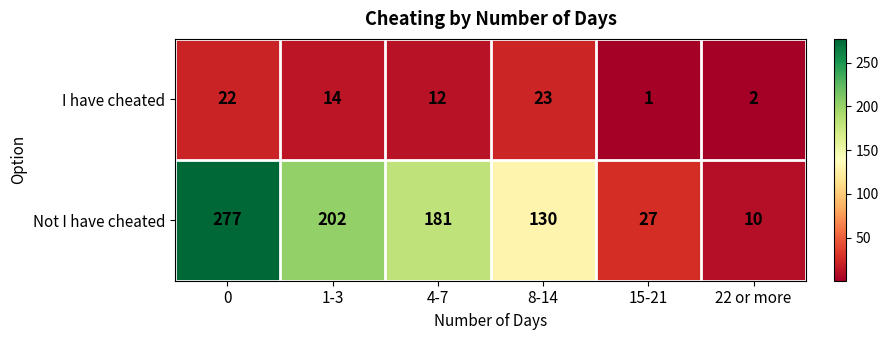

What is the difference between the highest and lowest values at 8-14?

107